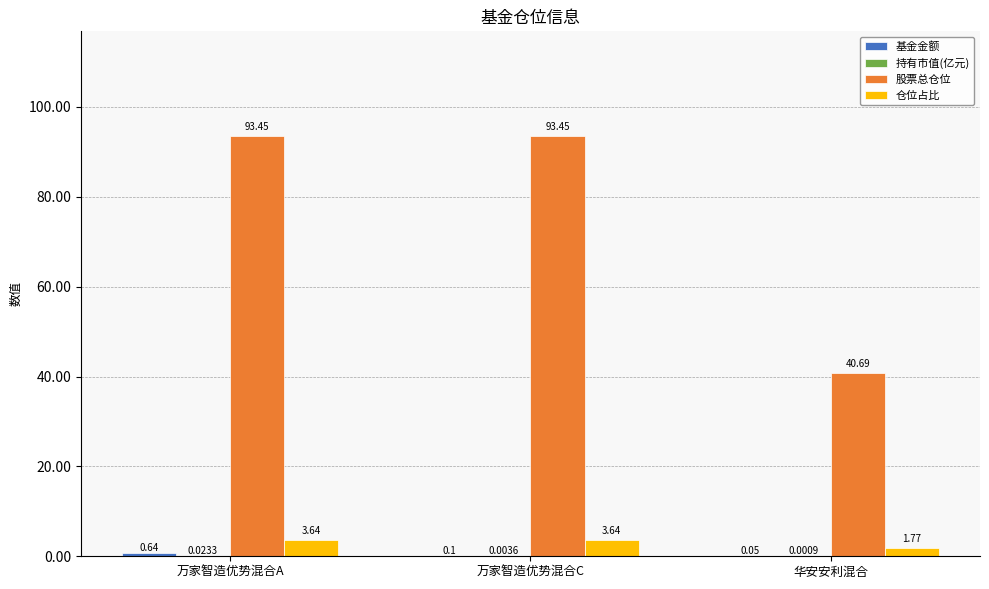

At which category is the sum across all series the highest?

万家智造优势混合A